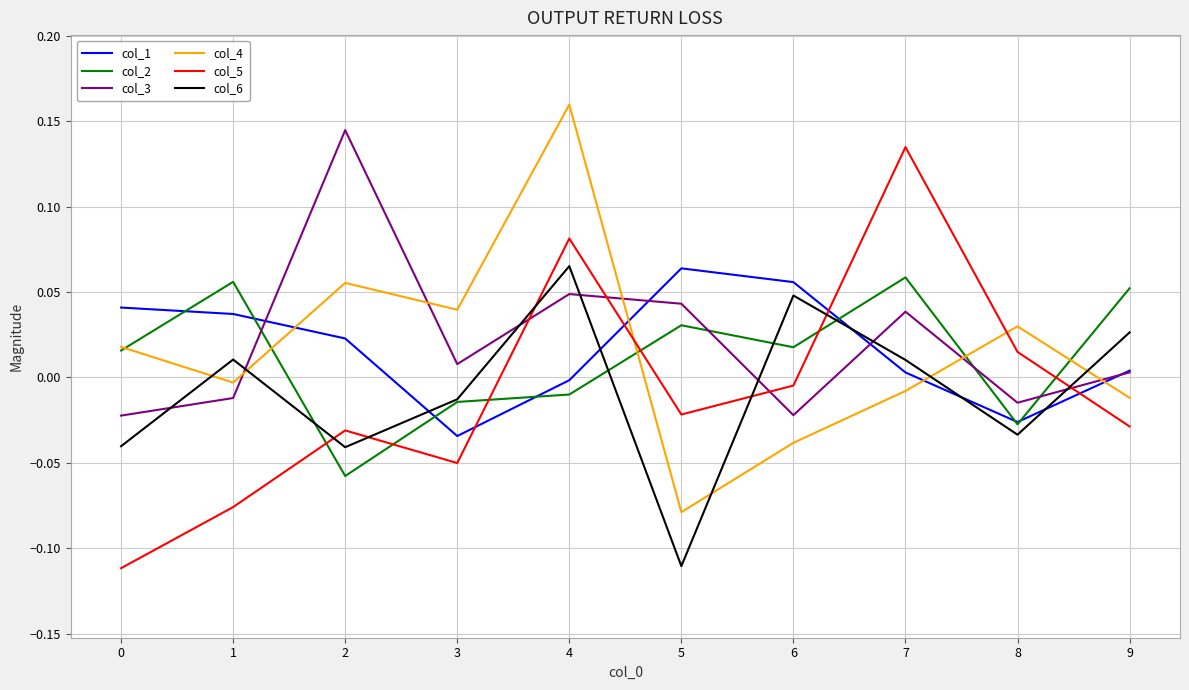

In col_1, how many points are higher than both neighbors (excluding endpoints)?

1